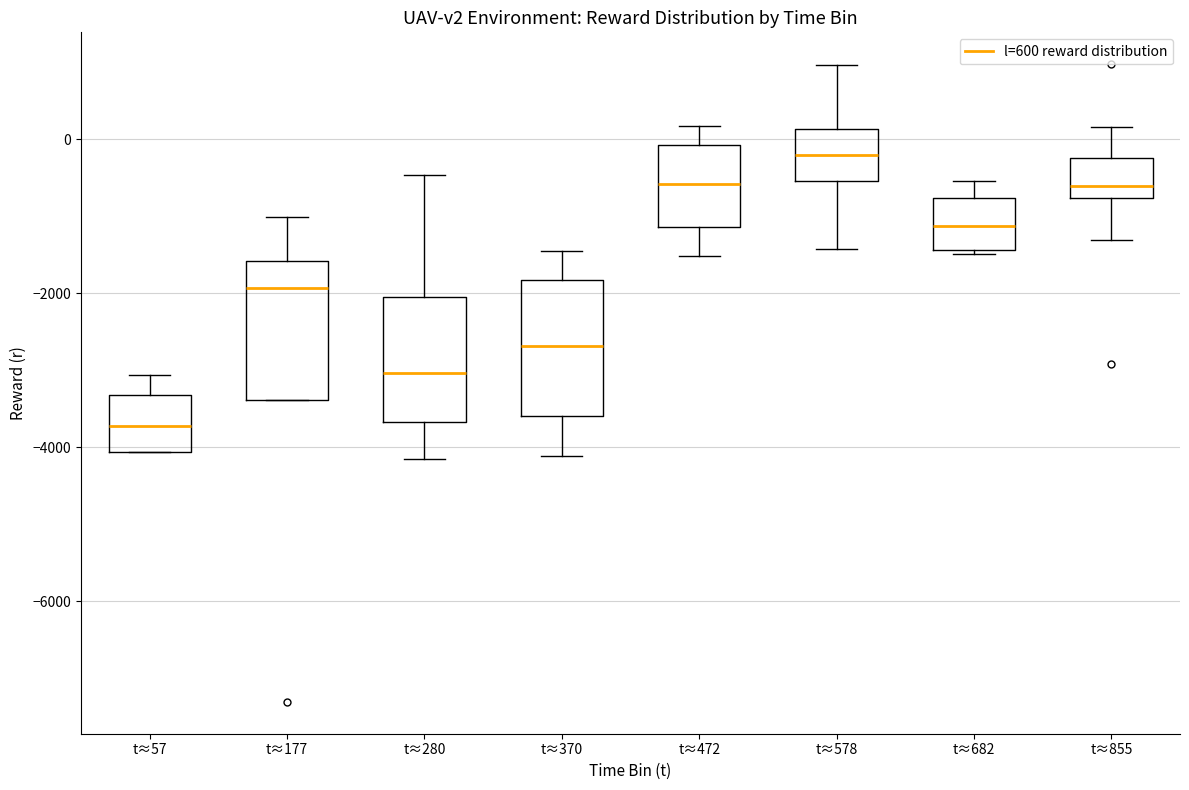

Where is the lower edge of the box for t≈177 on the y-axis? The values are not printed on the chart, so give them approximately, as read against the axis.

-3400